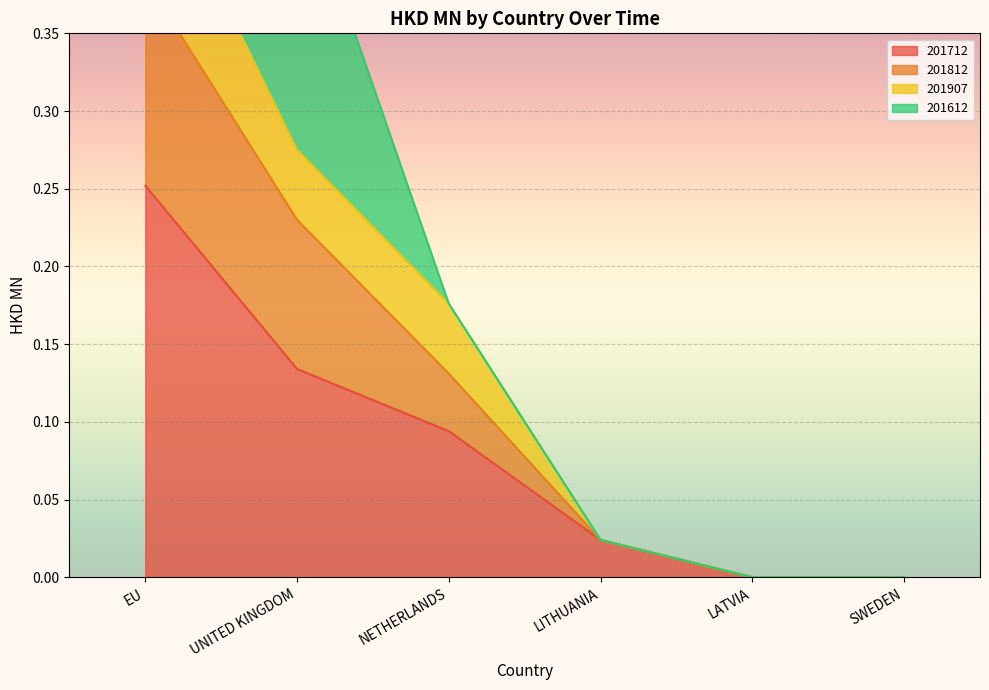

What position from the right is LITHUANIA?

3